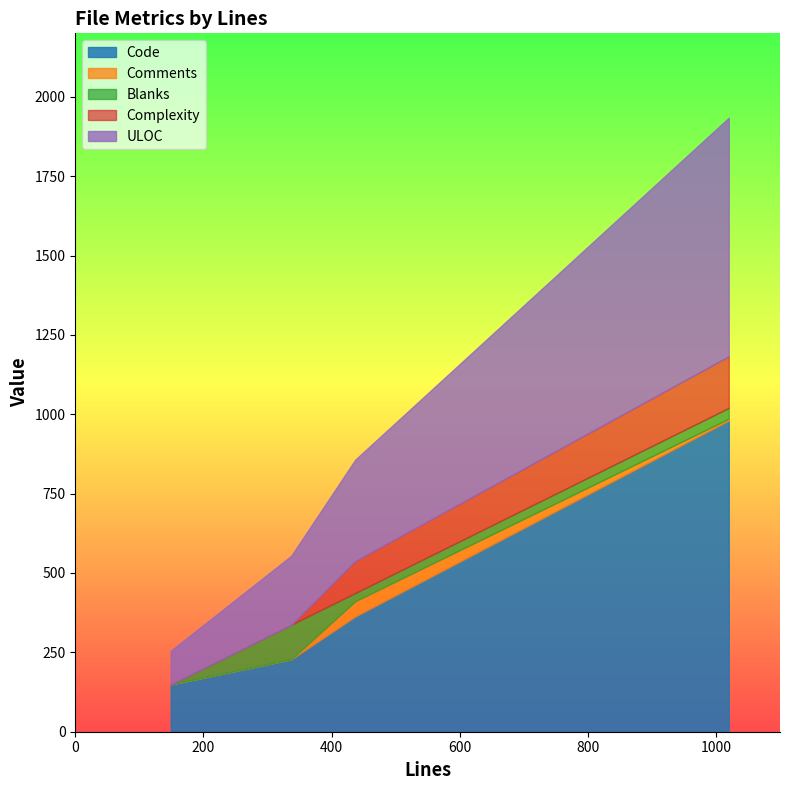

How many data points in ULOC are less than 319?

2